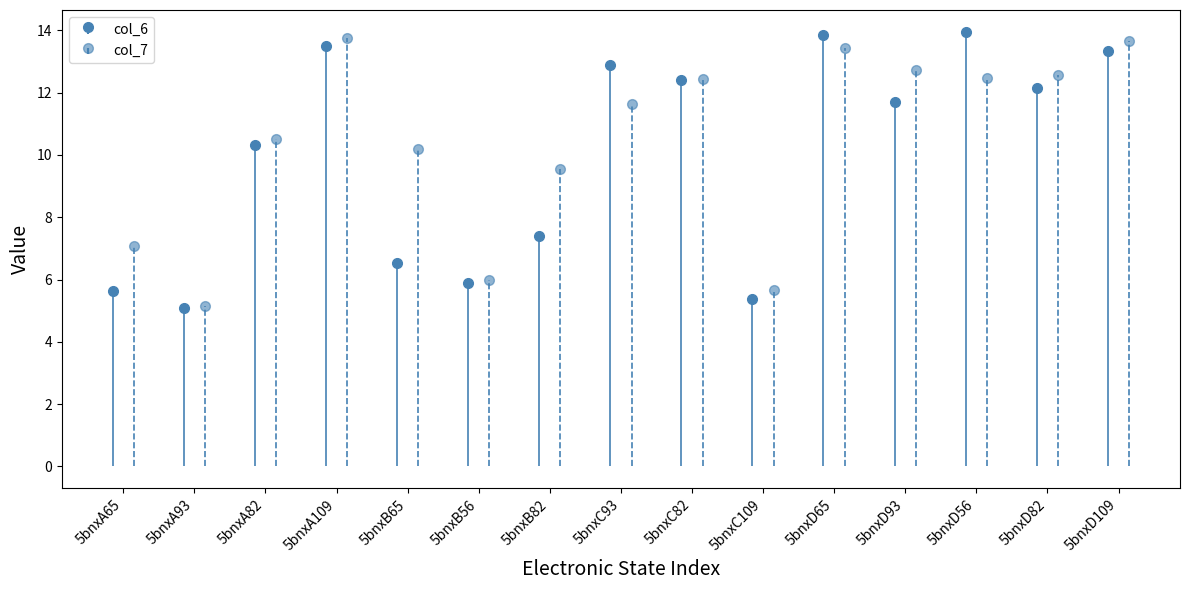

The value of col_7 at 5bnxC109 is 4.0. True or false?

False